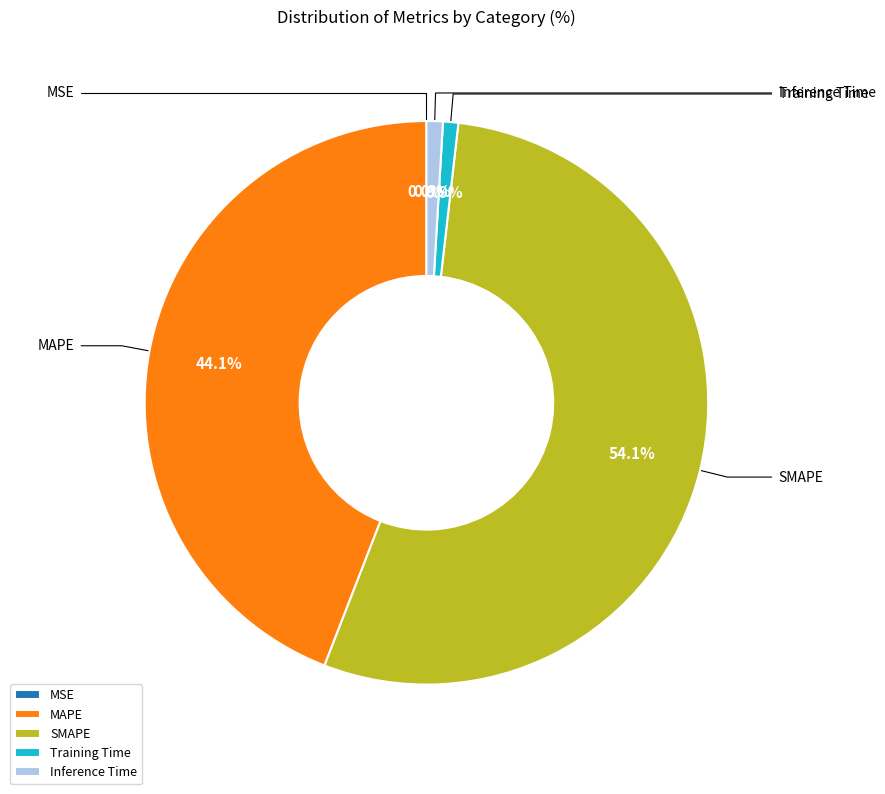

Does any single category account for the majority?

Yes